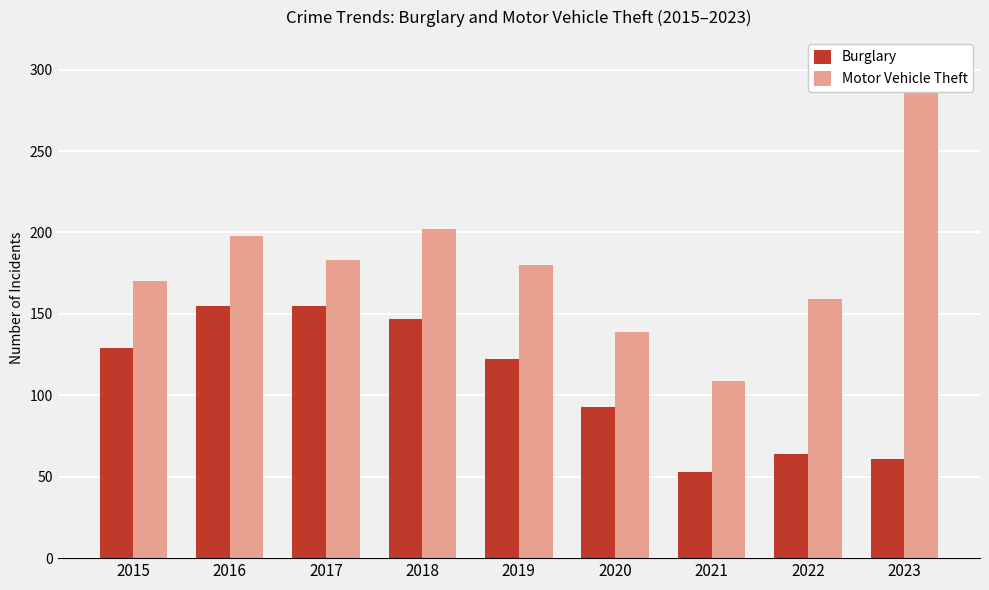

What is the difference between the Burglary values at 2020 and 2018?

54